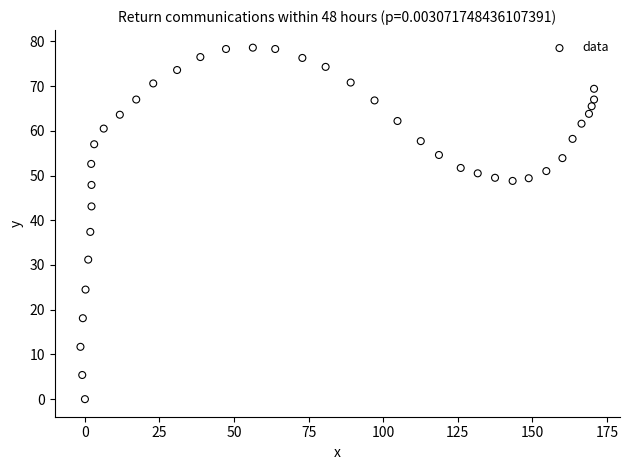

What Y value in the scatter plot is closest to 39?

37.4